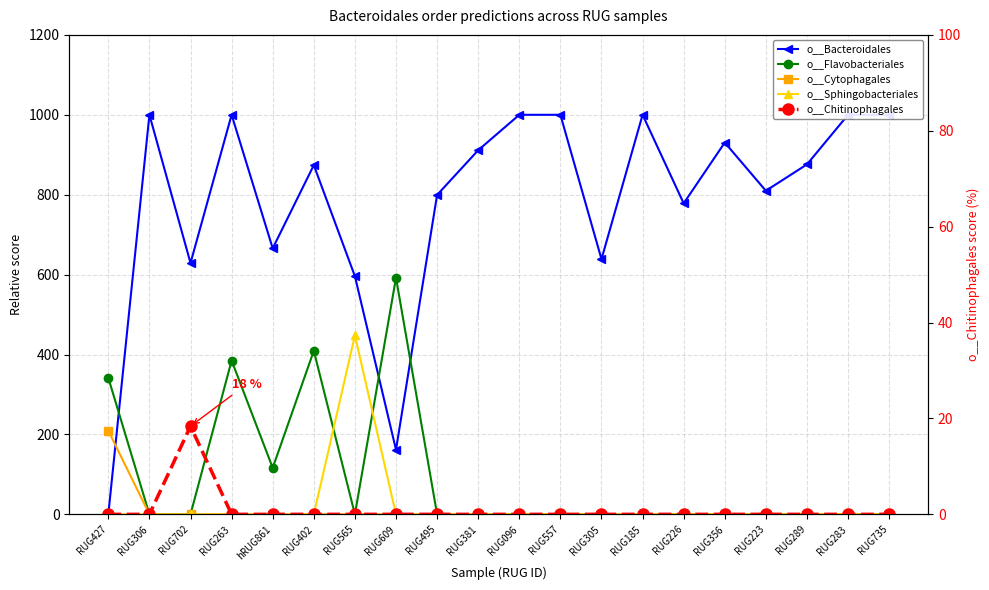

What is the difference between the maximum and minimum values in the o__Flavobacteriales series?

592.1